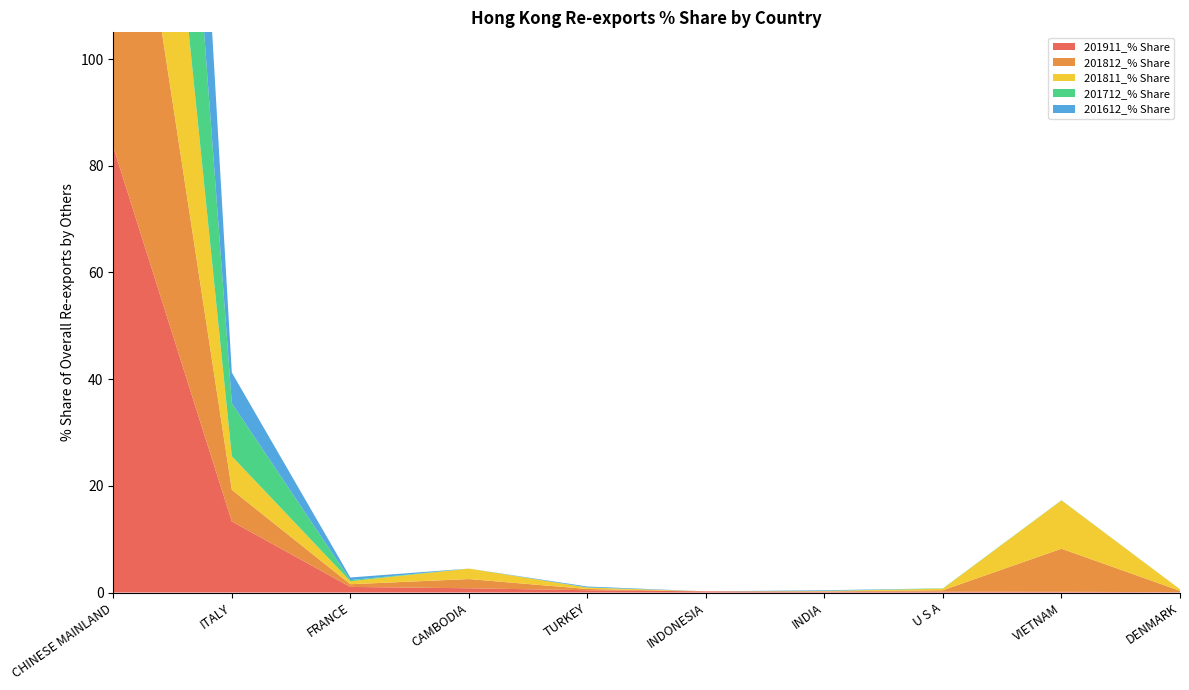

Reading left to right, list all the values displayed in this chart.

201911_% Share: 83.5	13.3	1.1	0.8	0.4	0.2	0.2	0.2	0.1	0.1
201812_% Share: 81.2	5.9	0.5	1.7	0.2	0.0	0.1	0.3	8.1	0.3
201811_% Share: 79.3	6.3	0.6	2.0	0.3	0.0	0.1	0.3	9.0	0.3
201712_% Share: 88.7	9.9	0.2	0.0	0.0	0.0	0.0	0.1	0.0	0.0
201612_% Share: 93.0	5.7	0.5	0.0	0.2	0.0	0.1	0.0	0.0	0.0